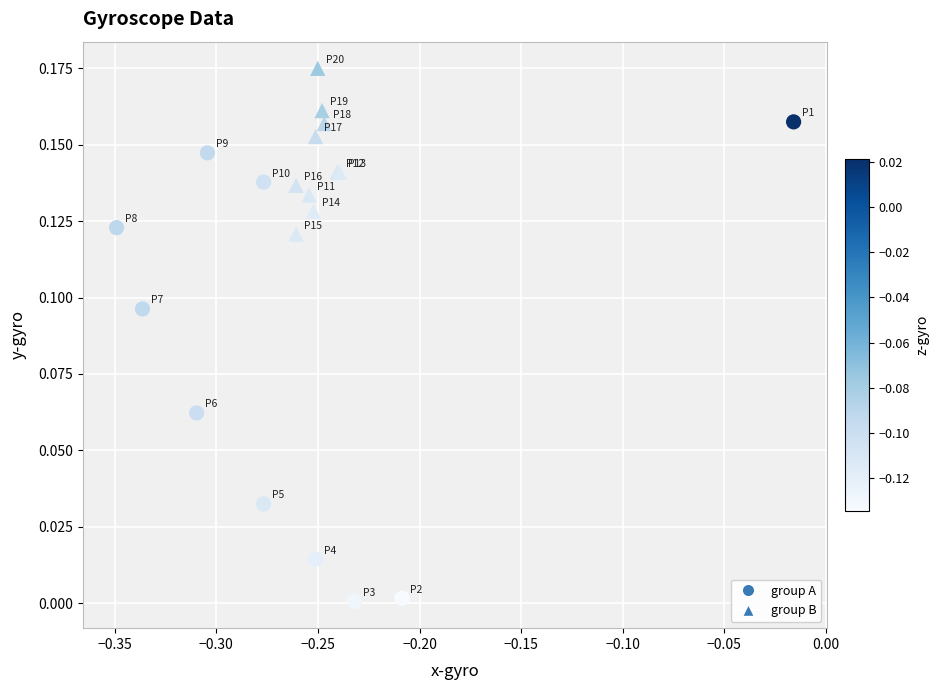

Which series reaches the maximum Y coordinate?

group B